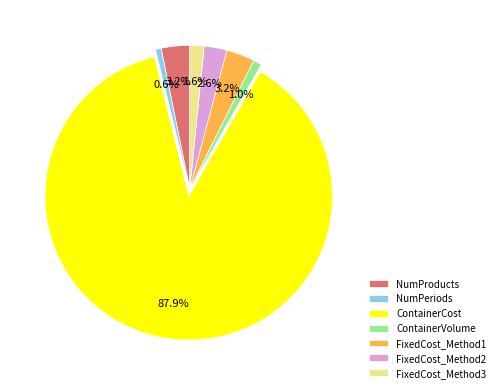

To the nearest percent, what is the average slice percentage?

14%